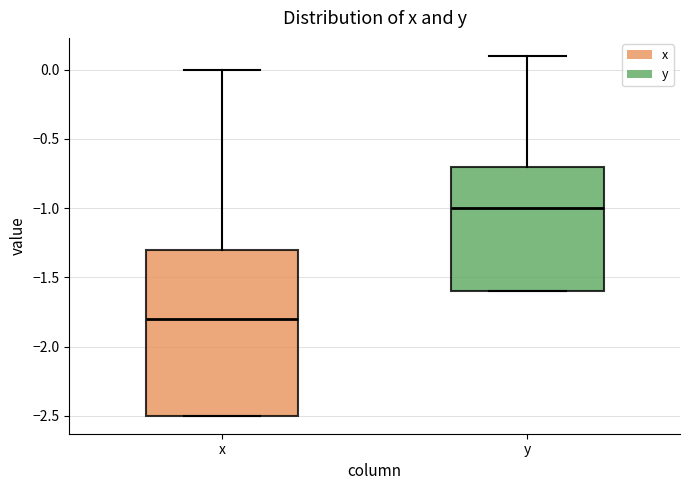

Reading left to right, transcribe this box plot: for each box, give where its median line is, the range the box spans, and where its two whiskers end, as read against the y-axis. The values are not printed on the chart, so give them approximately, as read against the axis.

x: median -1.8, box -2.5 to -1.3, whiskers -2.5 to 0.0
y: median -1.0, box -1.6 to -0.7, whiskers -1.6 to 0.1